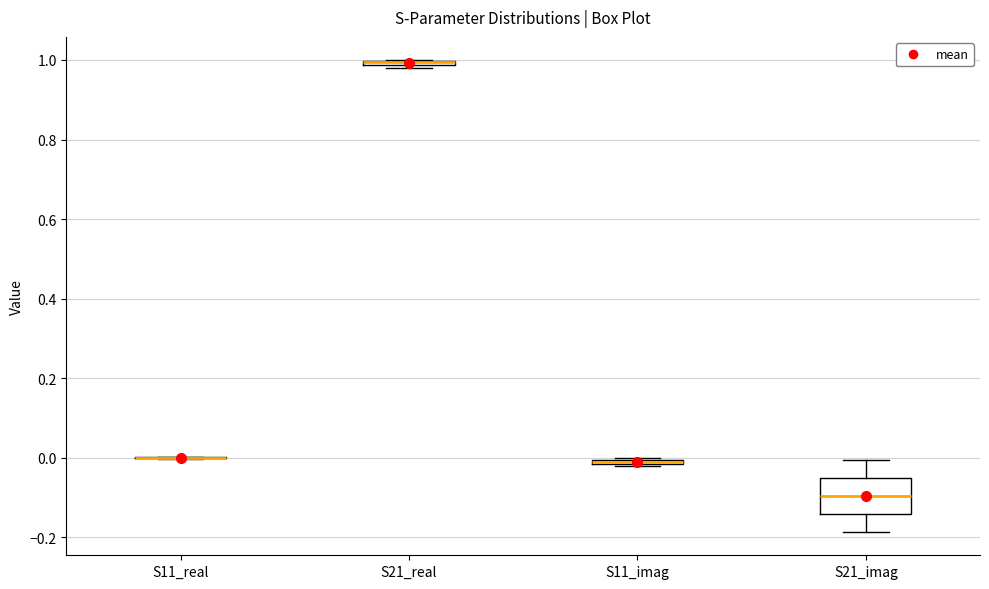

Where is the upper edge of the box for S21_imag on the y-axis? The values are not printed on the chart, so give them approximately, as read against the axis.

-0.06